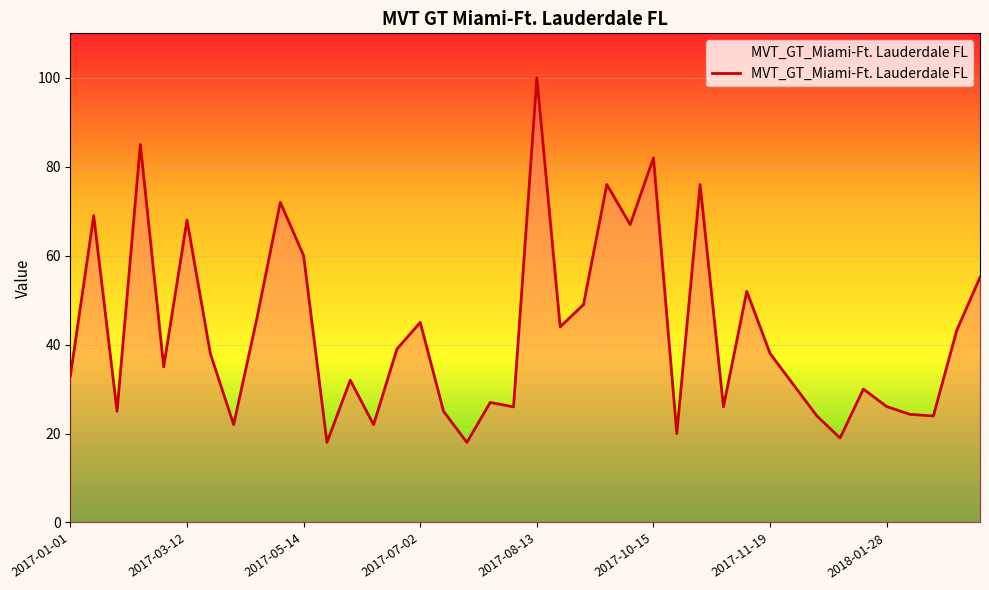

What is the difference between the second highest and second lowest values?

67.0